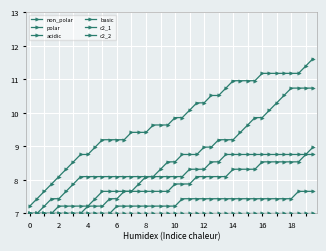

Rank the series by their maximum value, from lowest to highest.

basic, acidic, c2_1, c2_2, polar, non_polar